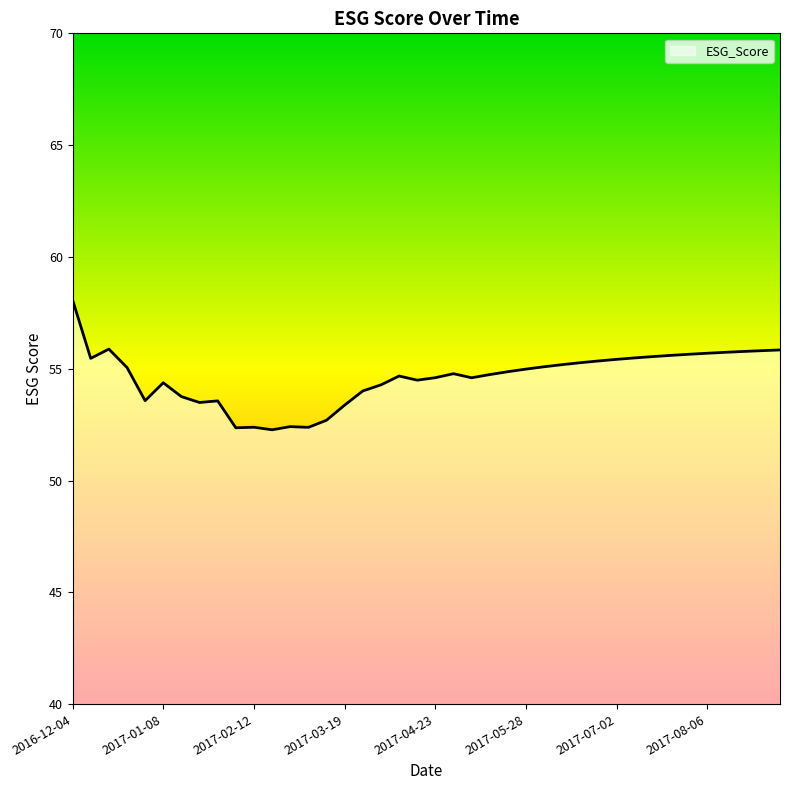

What is the difference between the maximum and minimum values?

5.8